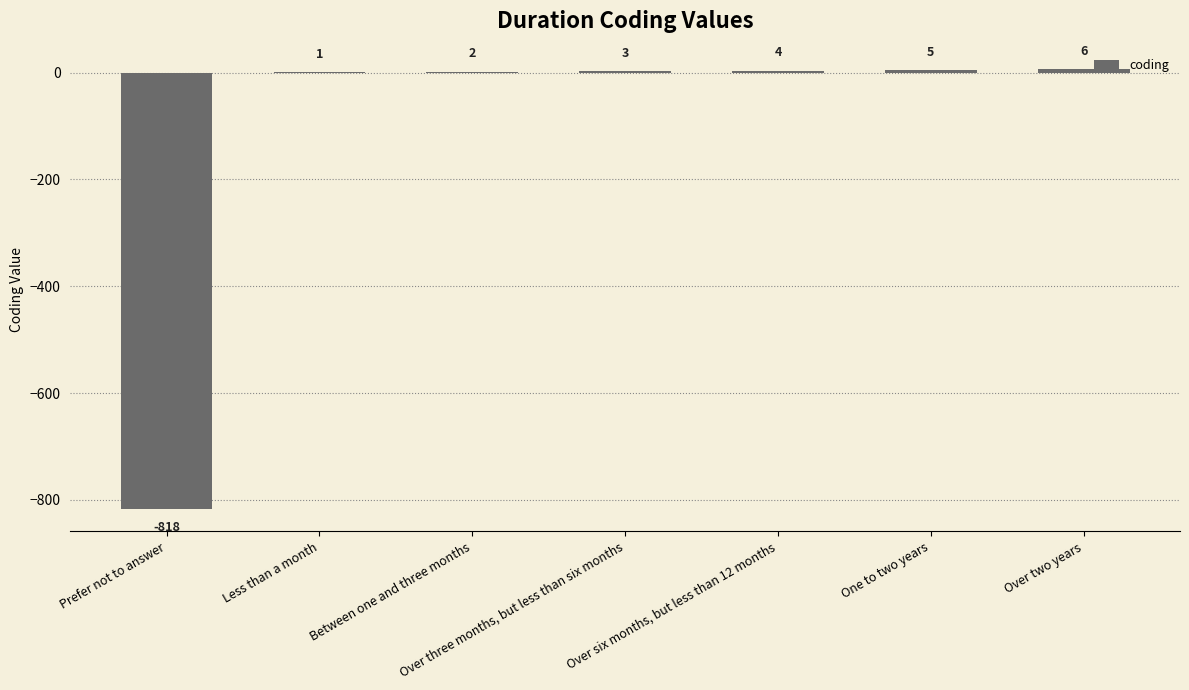

What is the maximum value shown in the chart?

6